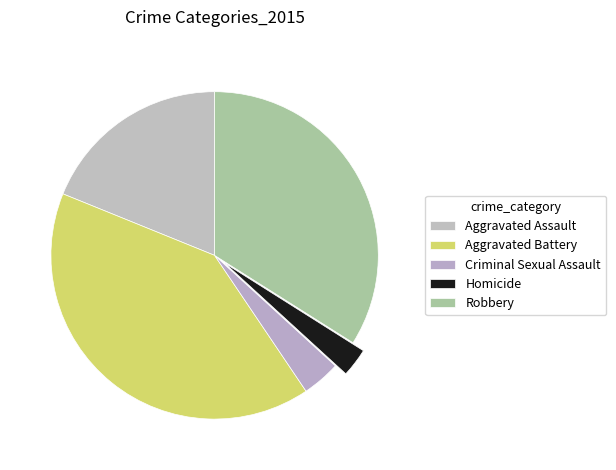

How many segments does this pie chart have?

5